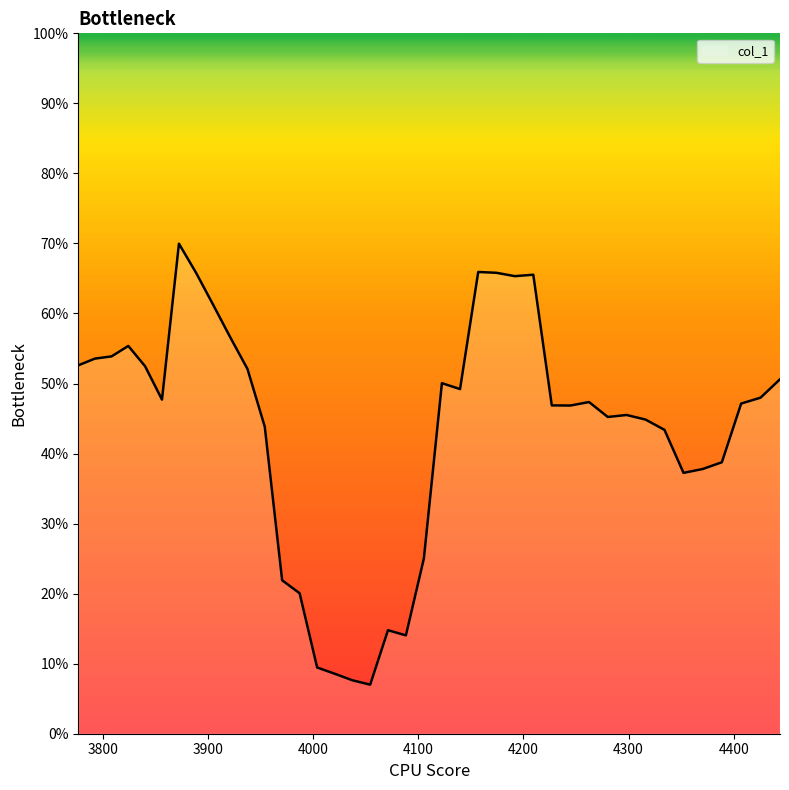

Is this an area chart (filled region under the line)?

Yes